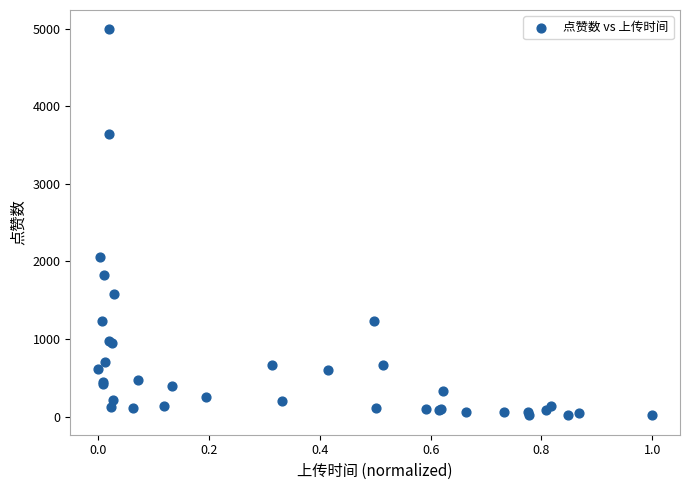

What Y value in the scatter plot is closest to 2504?

2063